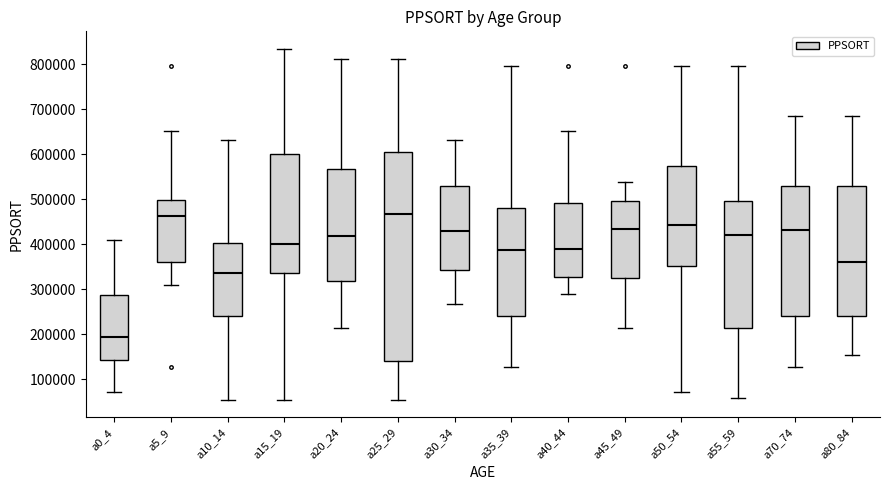

Reading left to right, read every box against the y-axis: the position of its median line, the range the box covers, and the ends of its whiskers. The values are not printed on the chart, so give them approximately, as read against the axis.

a0_4: median 200000, box 140000 to 290000, whiskers 70000 to 410000
a5_9: median 460000, box 360000 to 500000, whiskers 310000 to 650000
a10_14: median 340000, box 240000 to 400000, whiskers 60000 to 630000
a15_19: median 400000, box 340000 to 600000, whiskers 60000 to 830000
a20_24: median 420000, box 320000 to 570000, whiskers 210000 to 810000
a25_29: median 470000, box 140000 to 600000, whiskers 60000 to 810000
a30_34: median 430000, box 340000 to 530000, whiskers 270000 to 630000
a35_39: median 390000, box 240000 to 480000, whiskers 130000 to 800000
a40_44: median 390000, box 330000 to 490000, whiskers 290000 to 650000
a45_49: median 430000, box 330000 to 500000, whiskers 210000 to 540000
a50_54: median 440000, box 350000 to 570000, whiskers 70000 to 800000
a55_59: median 420000, box 220000 to 500000, whiskers 60000 to 800000
a70_74: median 430000, box 240000 to 530000, whiskers 130000 to 680000
a80_84: median 360000, box 240000 to 530000, whiskers 160000 to 680000